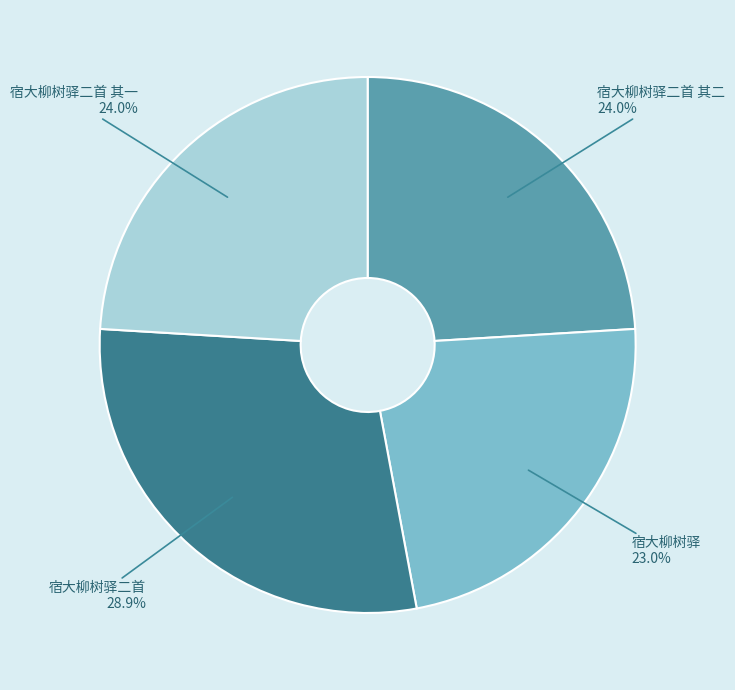

Is it true that 宿大柳树驿 is 15% of the pie?

False